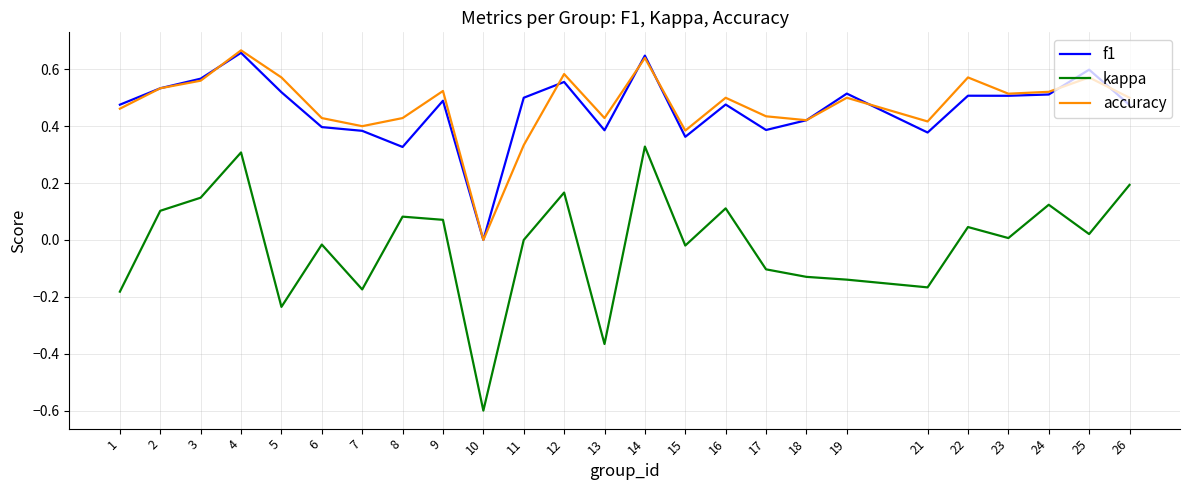

Which series has the widest spread of values?

kappa